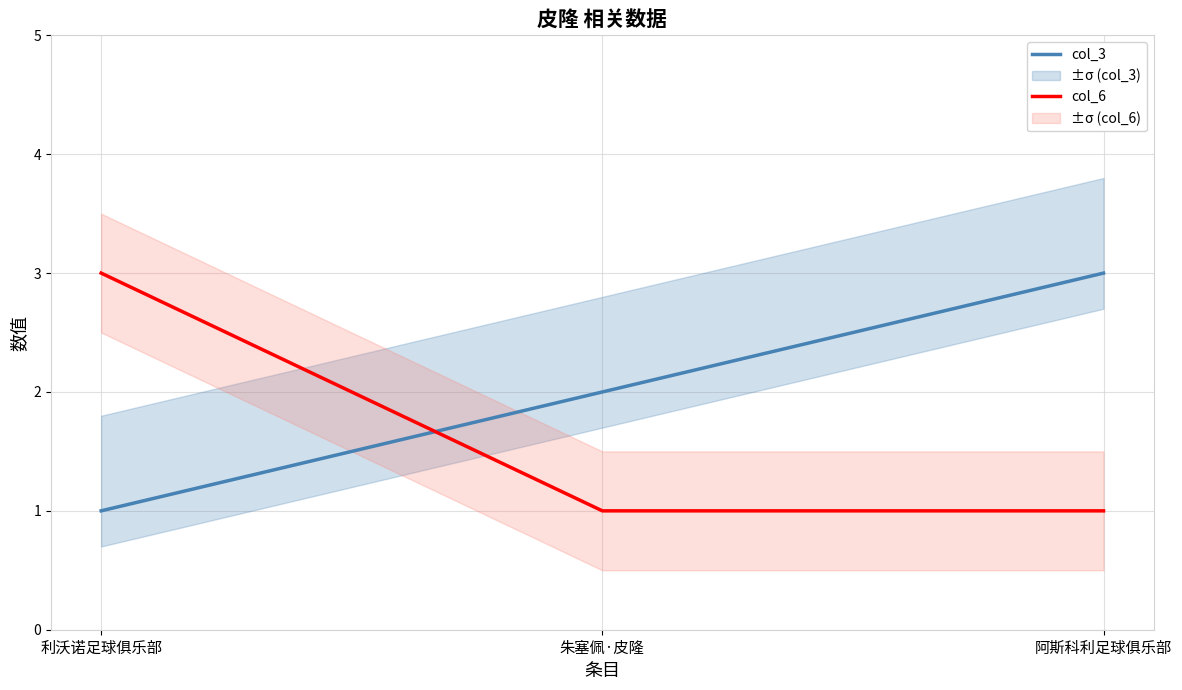

Between 利沃诺足球俱乐部 and 阿斯科利足球俱乐部, which series saw the biggest shift?

col_3